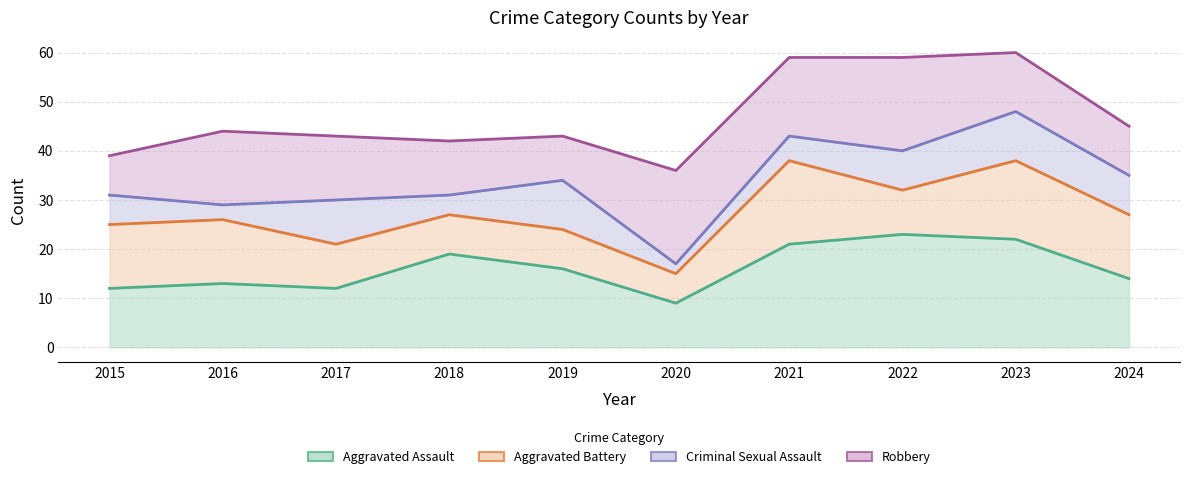

How many values in the Criminal Sexual Assault series are below 34?

5